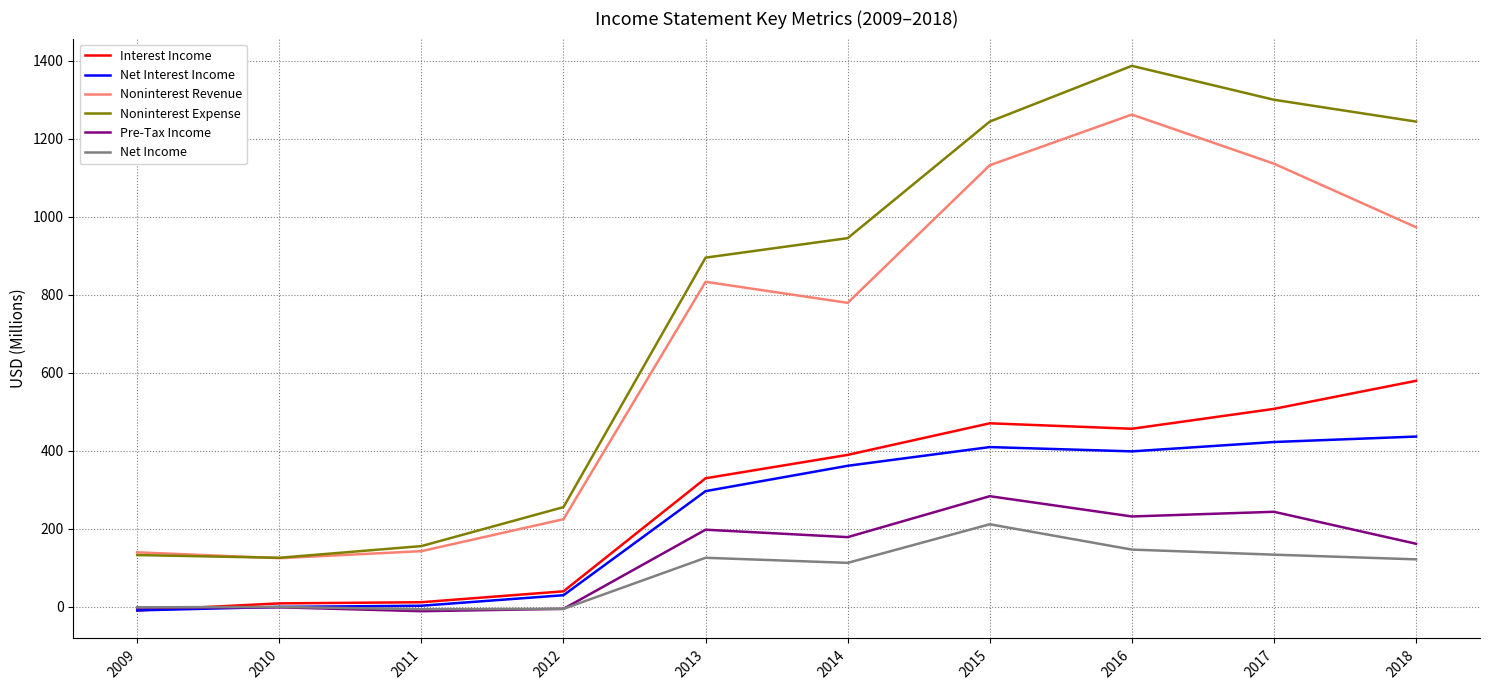

What is the total value across all series at 2018?

3514